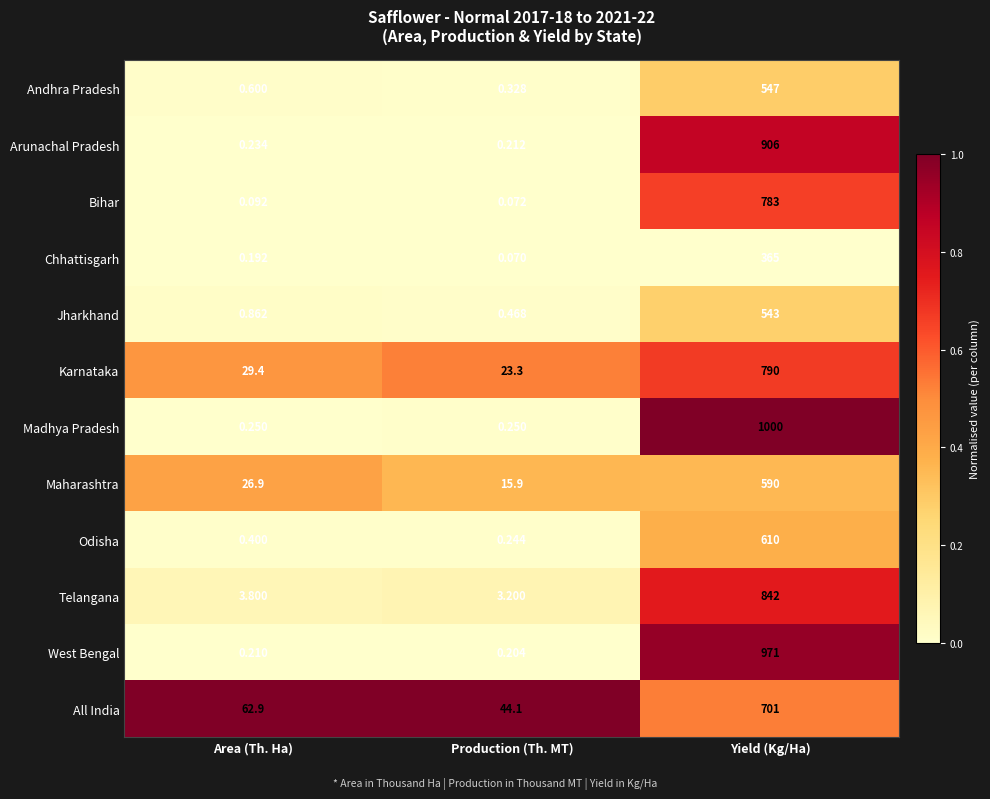

What is the total value across all series at Area (Th. Ha)?

125.8